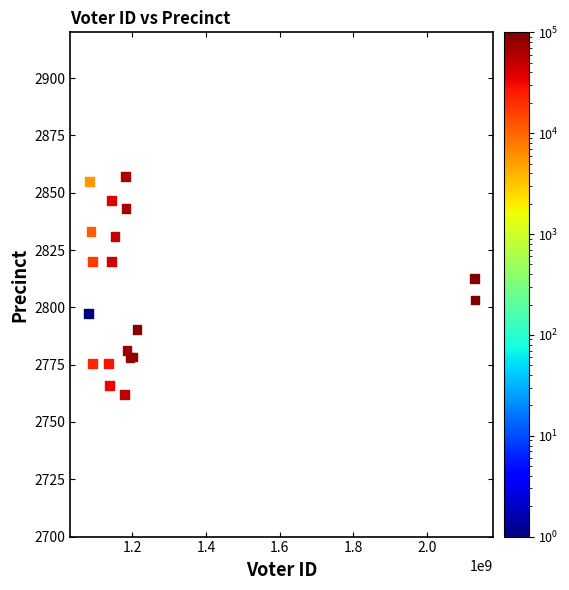

What Y value in the scatter plot is closest to 2809?

2812.5